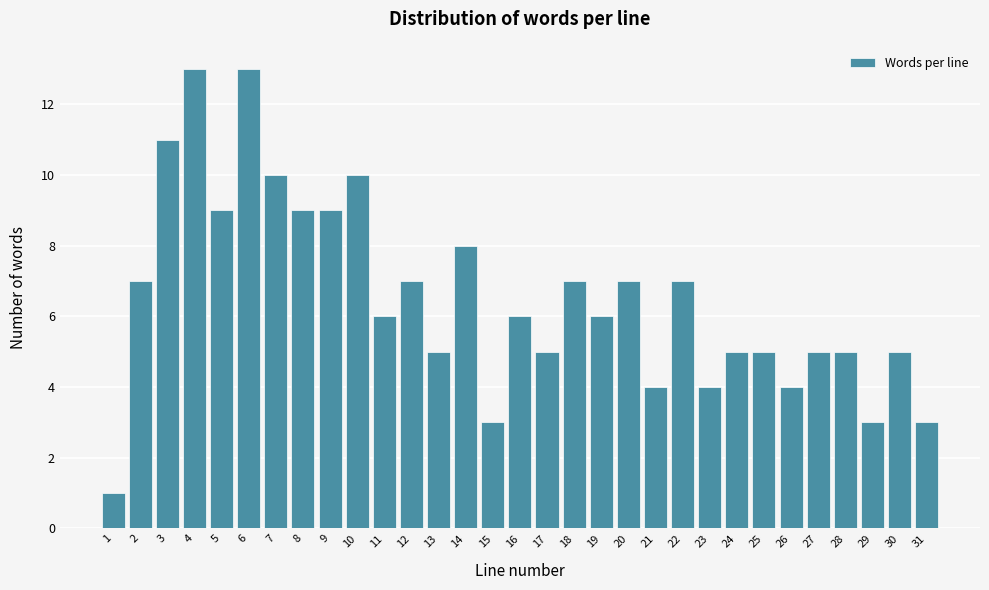

The value at 3 is 11. True or false?

True